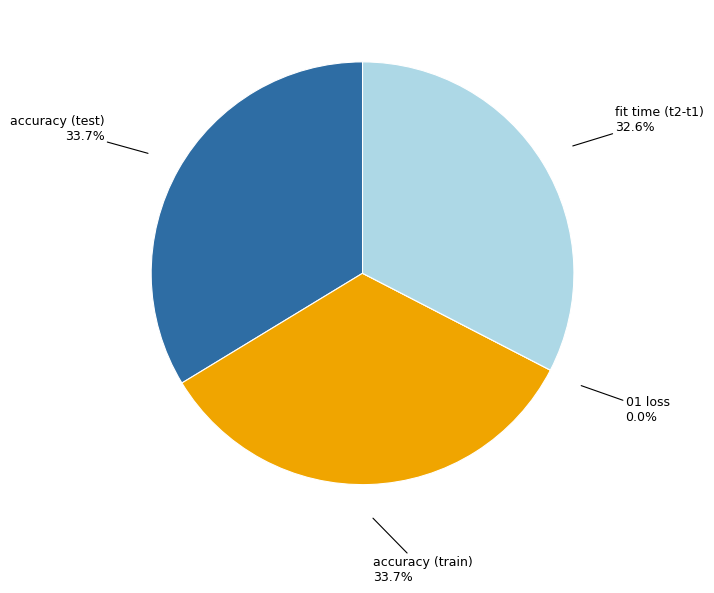

Count the number of slices in the pie.

4